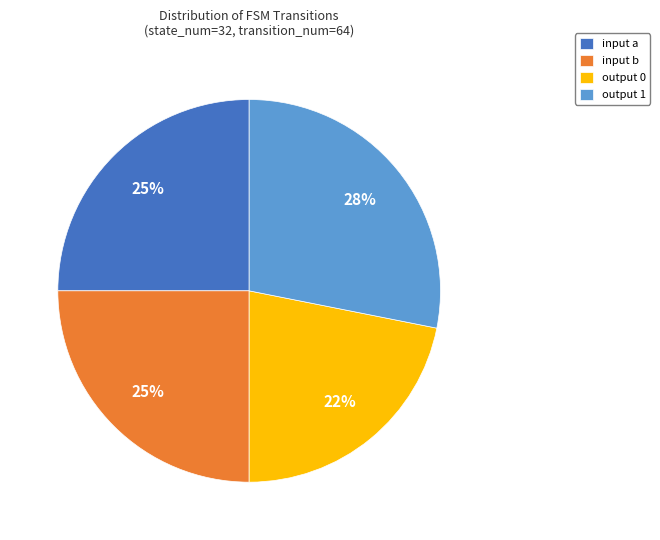

Between input b and output 0, which is larger?

input b